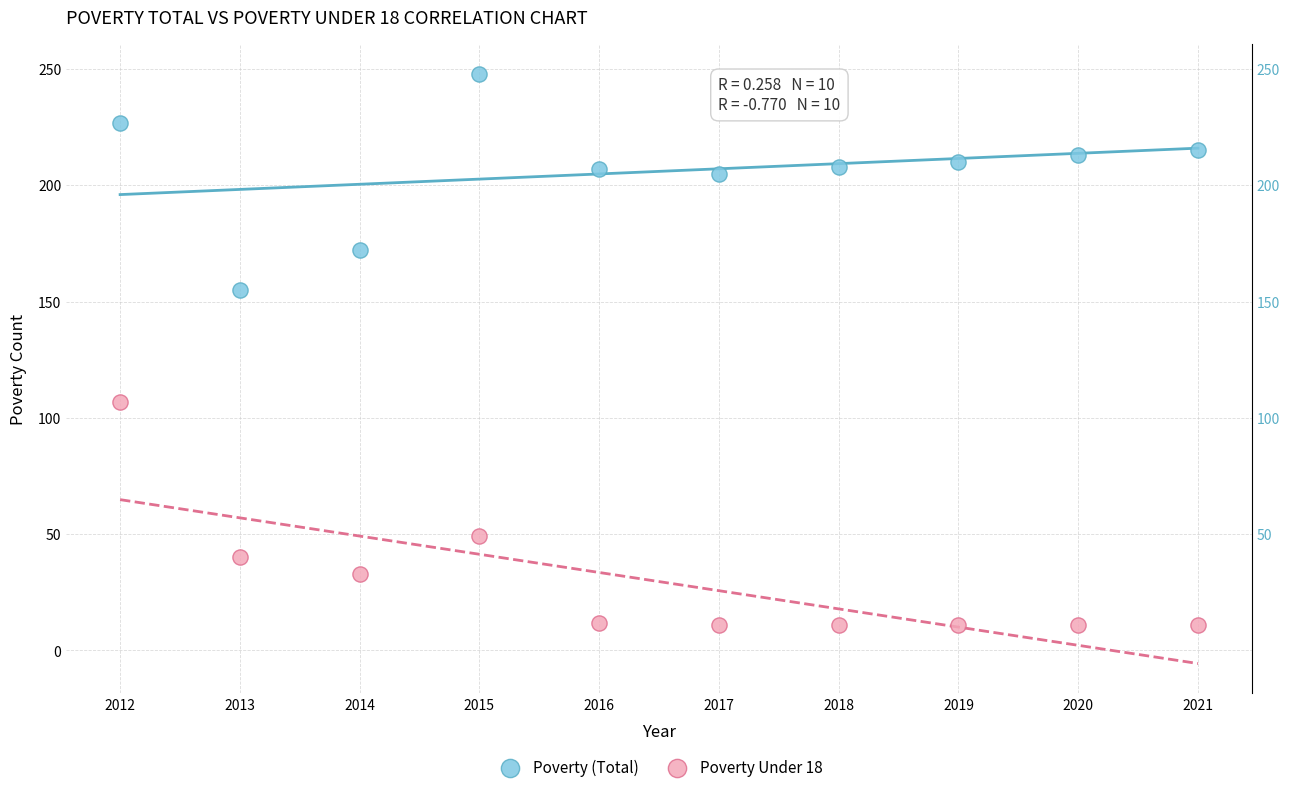

Which series reaches the maximum Y coordinate?

Poverty (Total)